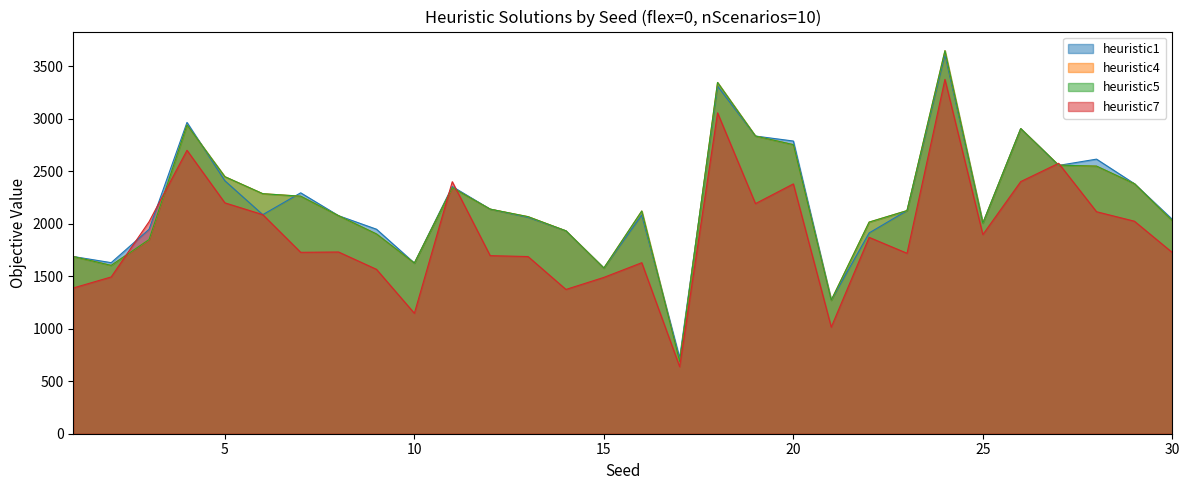

Reading left to right, transcribe all the data shown in this chart.

heuristic1: 1=1687.2	2=1628.8	3=1946.5	4=2963.9	5=2408.4	6=2085.8	7=2293.7	8=2075.6	9=1947.2	10=1624.6	11=2353.4	12=2138.3	13=2060.2	14=1931.6	15=1577.2	16=2081.8	17=722.2	18=3310.2	19=2834.2	20=2786.8	21=1271.7	22=1911.7	23=2124.5	24=3610.5	25=2005.4	26=2905.3	27=2554.8	28=2614.4	29=2380.3	30=2040.5
heuristic4: 1=1687.2	2=1602.8	3=1849.0	4=2940.1	5=2447.3	6=2285.4	7=2261.6	8=2075.6	9=1902.0	10=1624.6	11=2342.7	12=2138.3	13=2066.8	14=1931.6	15=1577.2	16=2120.6	17=687.8	18=3344.6	19=2834.2	20=2752.4	21=1271.7	22=2014.9	23=2124.5	24=3646.8	25=2005.4	26=2905.3	27=2557.1	28=2547.9	29=2380.3	30=2027.5
heuristic5: 1=1687.2	2=1602.8	3=1849.0	4=2940.1	5=2447.3	6=2285.4	7=2261.6	8=2075.6	9=1902.0	10=1624.6	11=2342.7	12=2138.3	13=2066.8	14=1931.6	15=1577.2	16=2120.6	17=687.8	18=3344.6	19=2834.2	20=2752.4	21=1271.7	22=2014.9	23=2124.5	24=3646.8	25=2005.4	26=2905.3	27=2557.1	28=2547.9	29=2380.3	30=2027.5
heuristic7: 1=1387.8	2=1492.7	3=2019.2	4=2698.6	5=2198.2	6=2085.8	7=1727.2	8=1730.2	9=1565.3	10=1146.7	11=2399.7	12=1695.6	13=1686.9	14=1373.8	15=1488.5	16=1628.3	17=638.2	18=3055.1	19=2191.0	20=2378.7	21=1015.4	22=1869.7	23=1718.1	24=3373.8	25=1896.4	26=2400.7	27=2574.9	28=2113.8	29=2023.5	30=1725.3